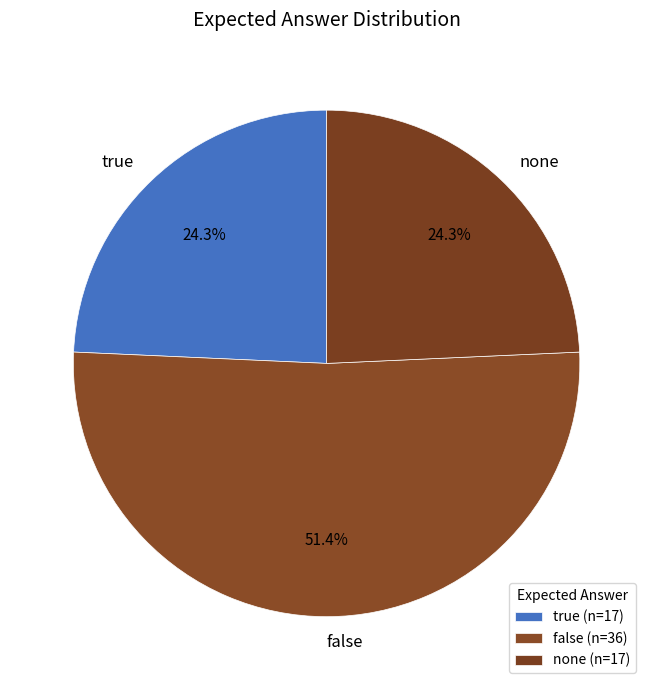

What percentage is the true slice, to the nearest percent?

24%